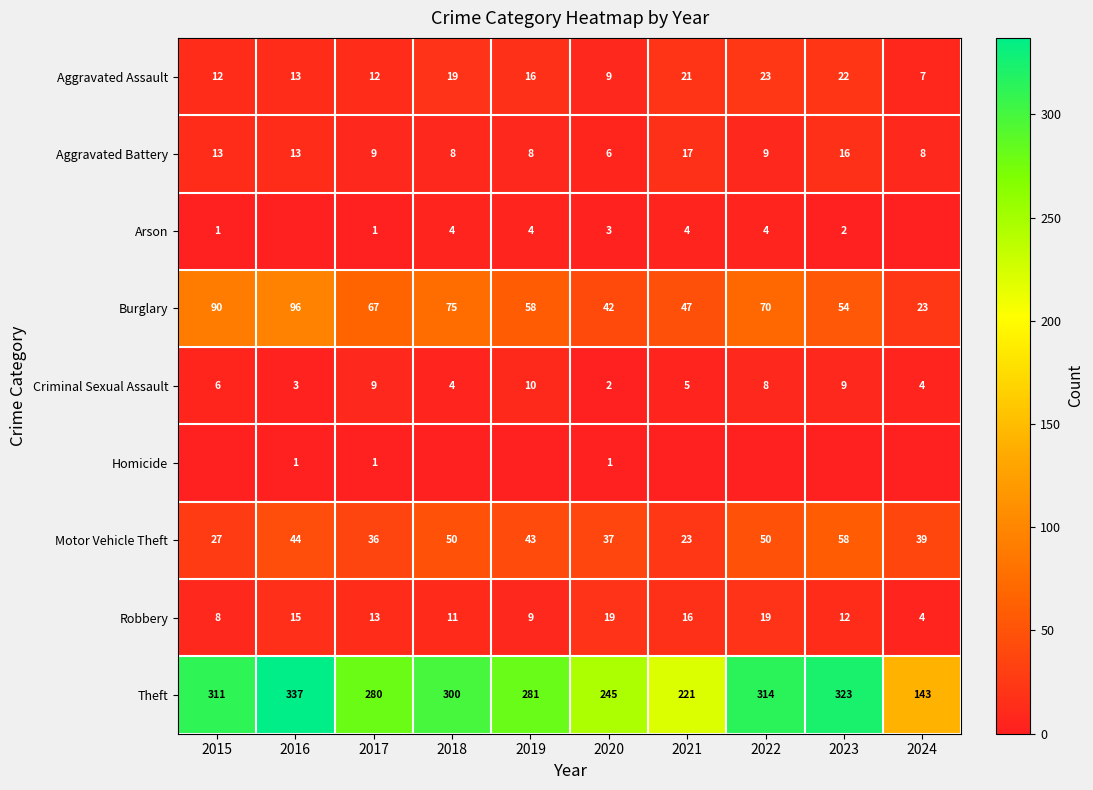

What is the sum of all Criminal Sexual Assault values?

60